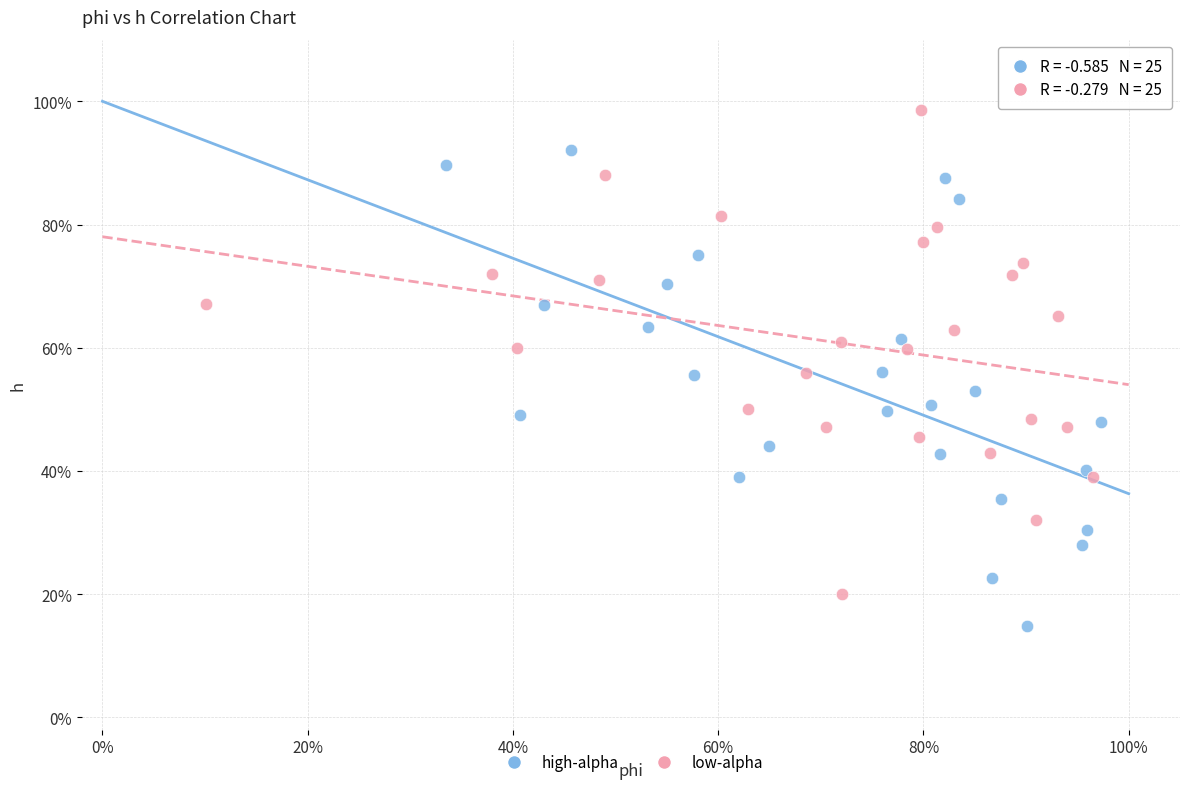

Which series contains the highest Y value?

low-alpha